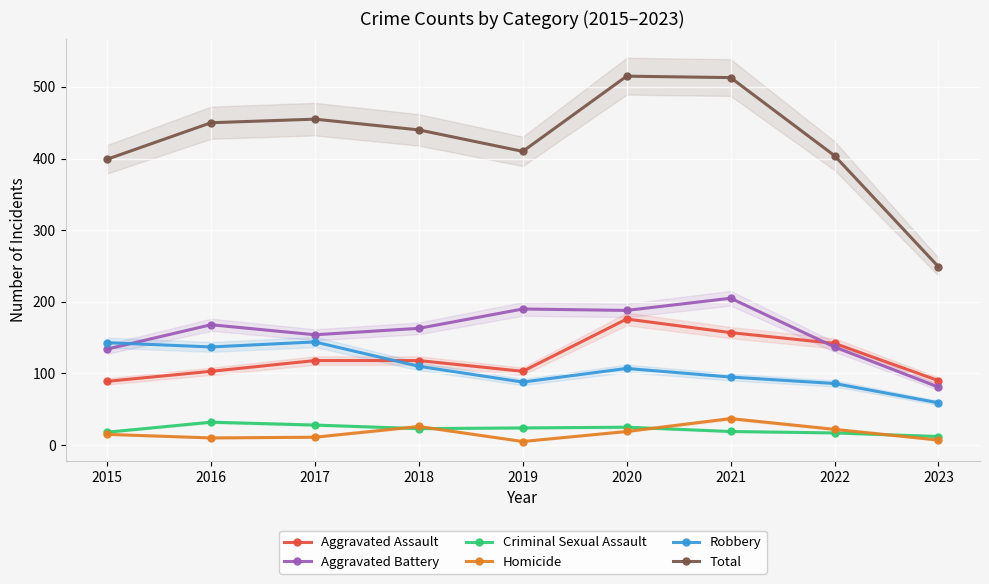

Is this an area chart (filled region under the line)?

No